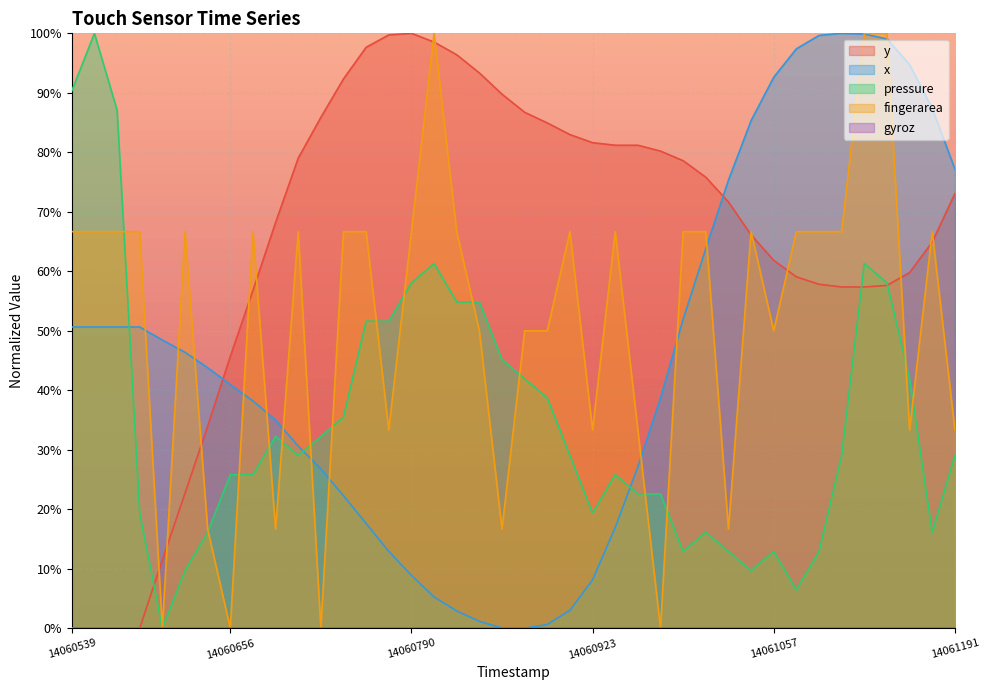

True or false: x has a value of 16.7 at 14060606.

False